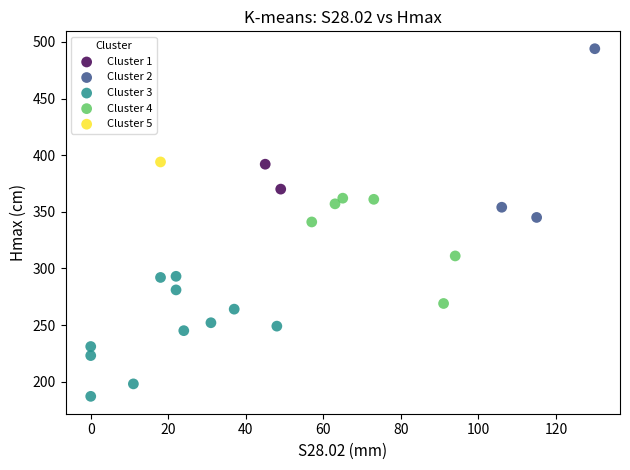

Which series reaches the maximum Y coordinate?

Cluster 2